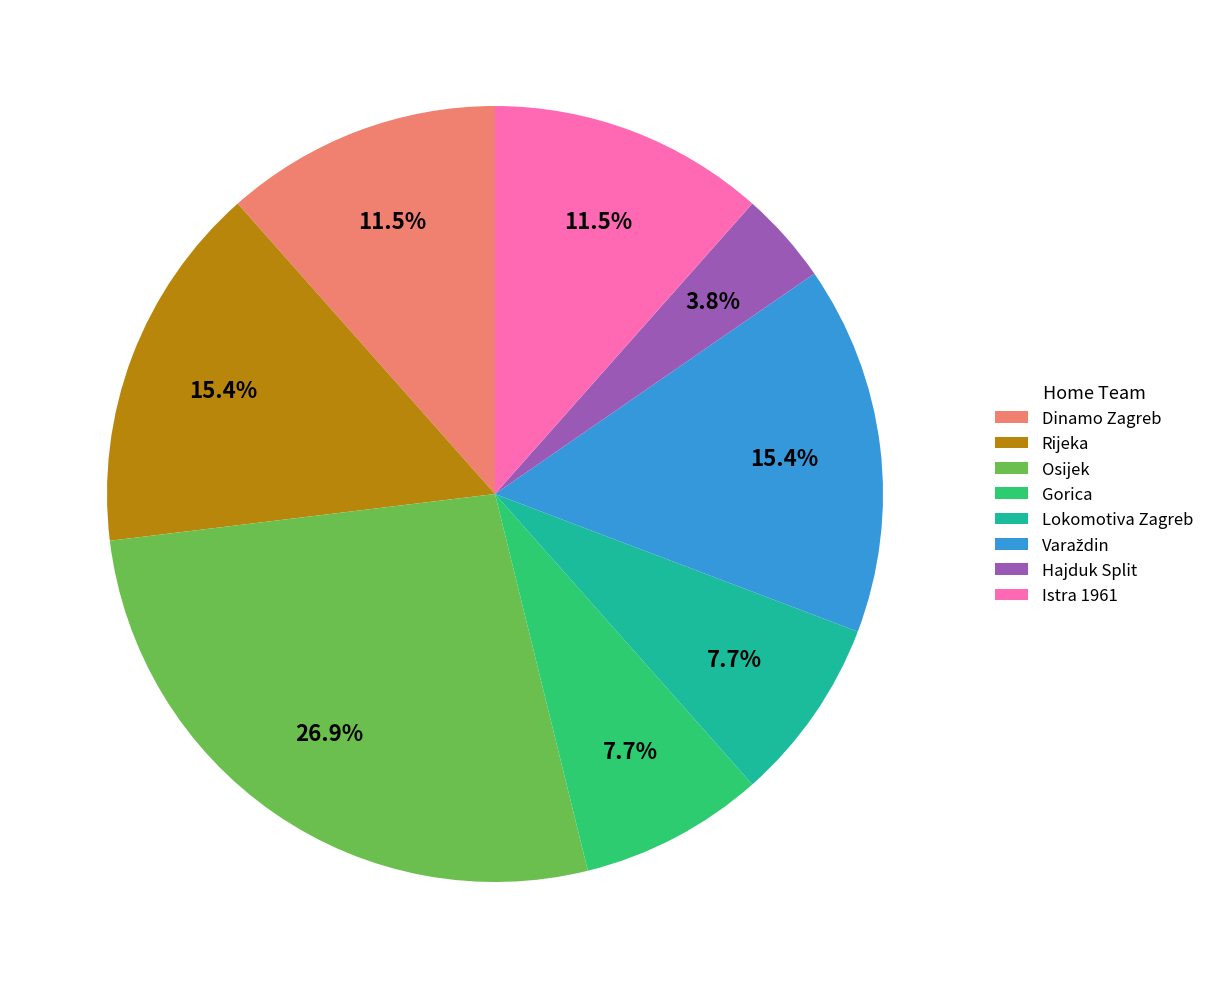

To the nearest percent, what is the average slice percentage?

12%